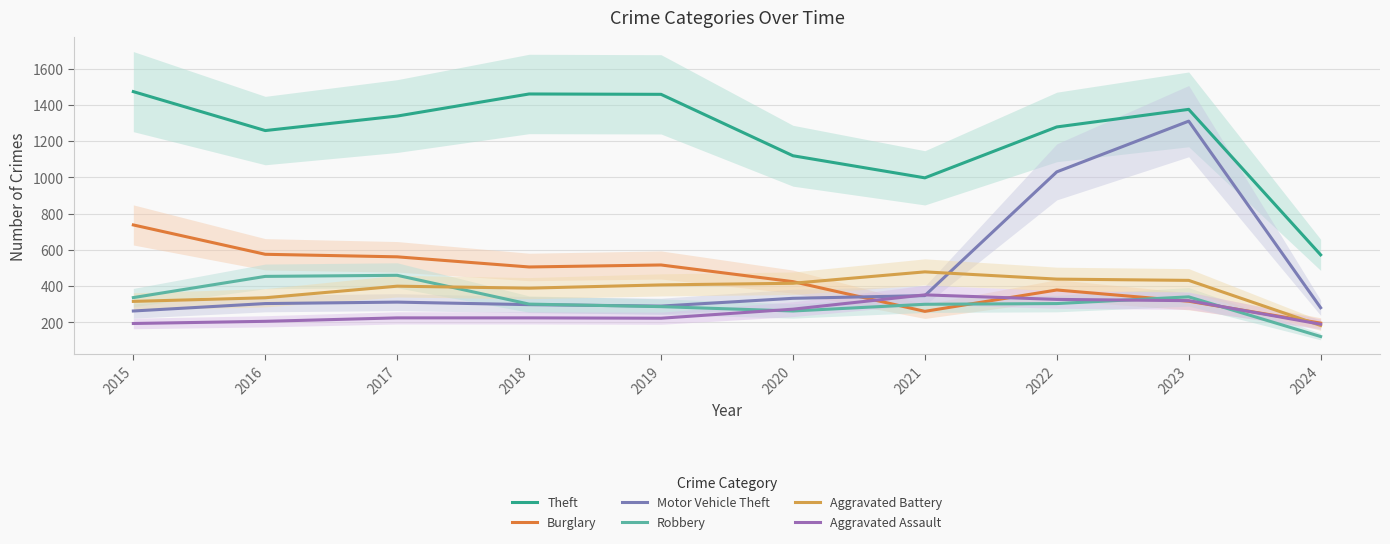

The value of Theft at 2017 is 505. True or false?

False